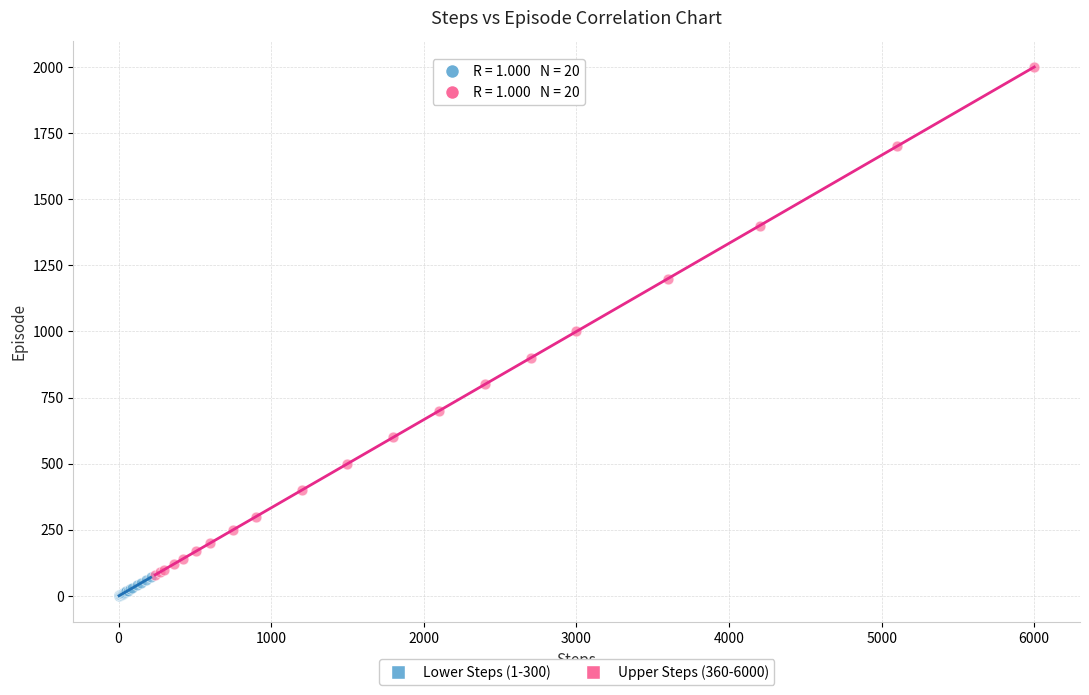

Which series reaches the minimum Y coordinate?

Lower Steps (1-300)